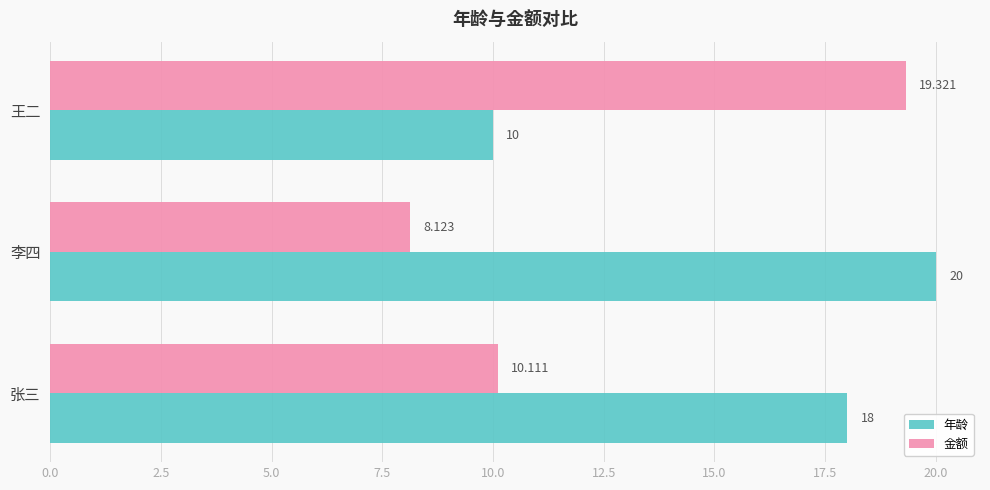

Rank the series at 李四 from highest to lowest value.

年龄, 金额